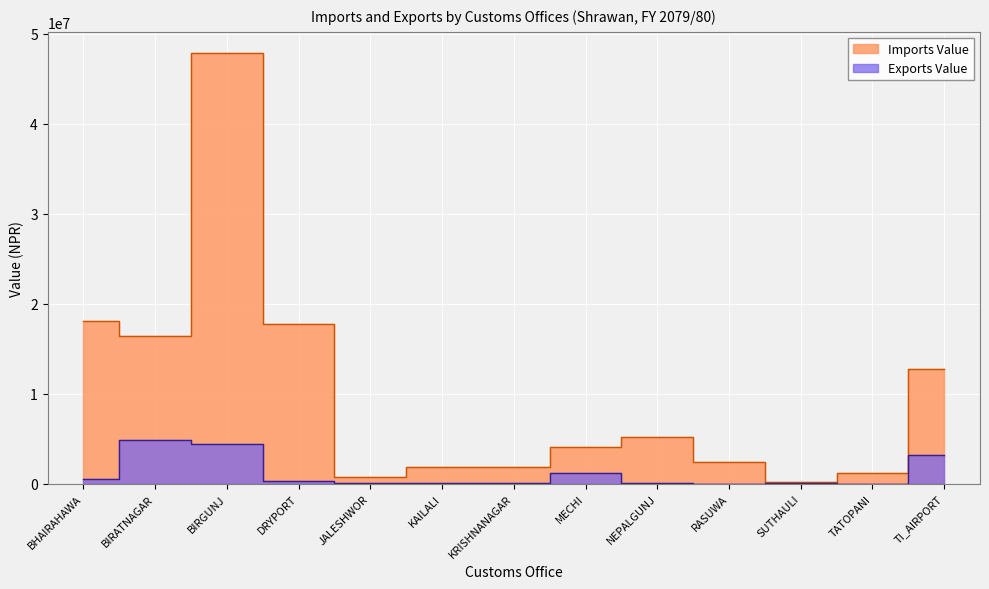

What are all the series names shown in the legend?

Imports Value, Exports Value